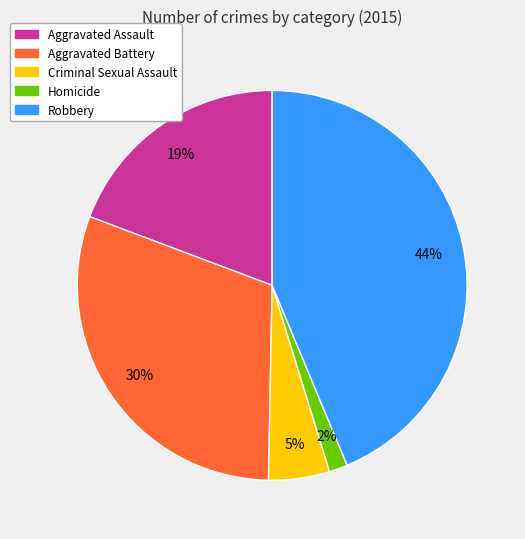

Combined, do Robbery and Aggravated Battery account for over 50%?

Yes